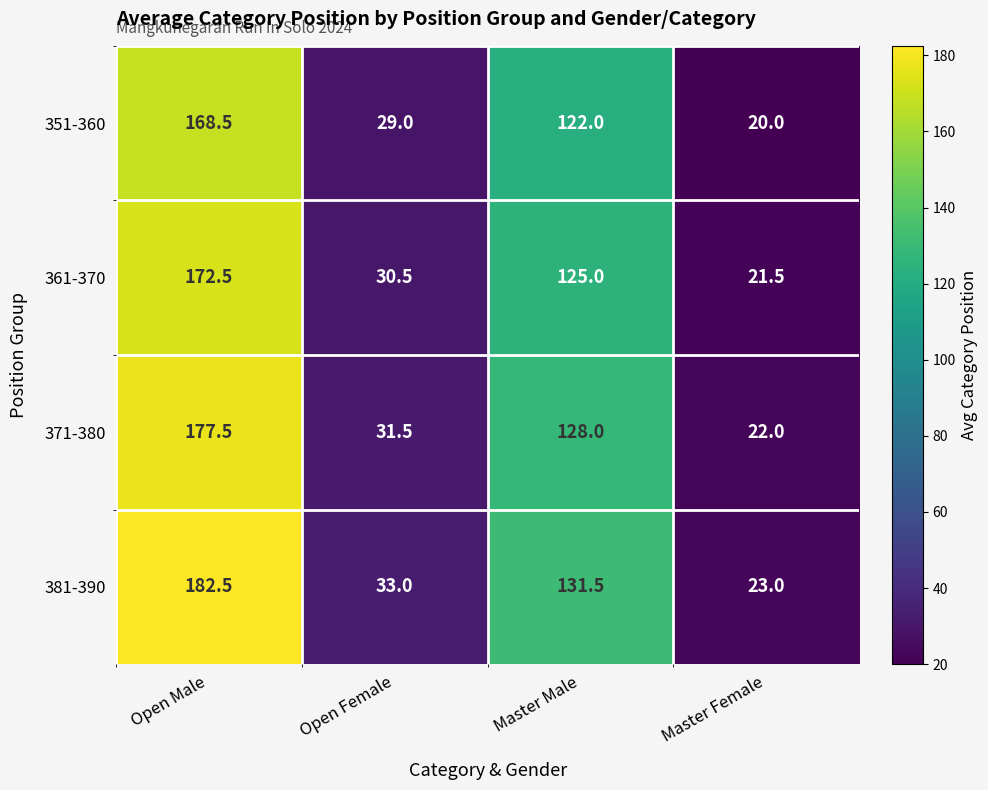

The 351-360 series shows 286.6 at Open Male. True or false?

False